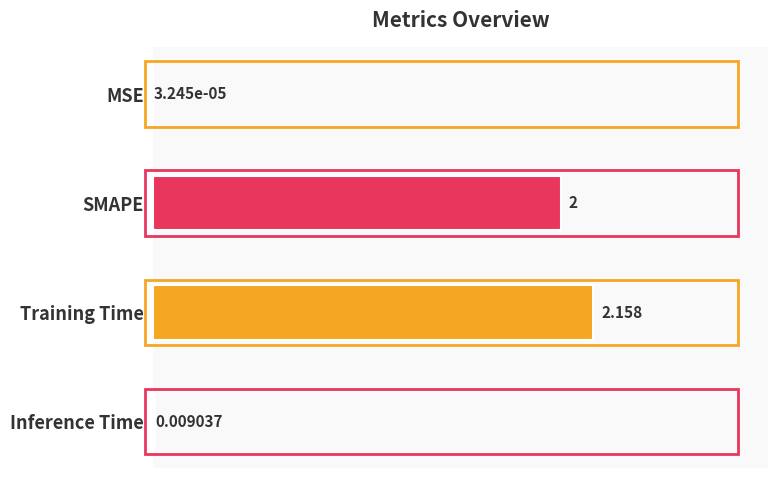

Where is the data nearest to the value 1?

Inference Time